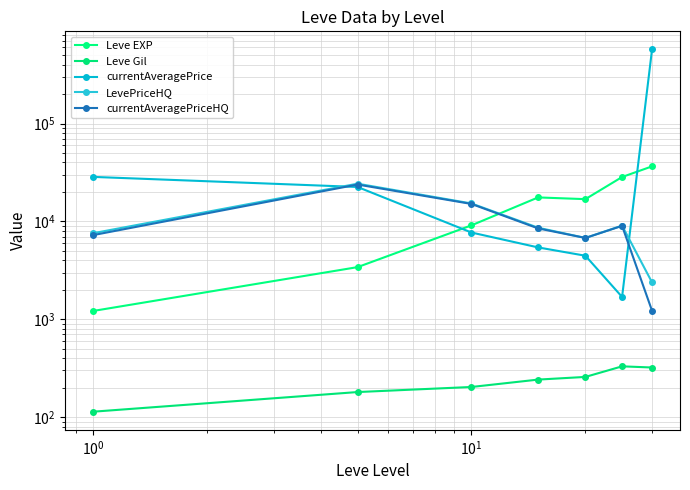

Which series has the widest spread of values?

currentAveragePrice